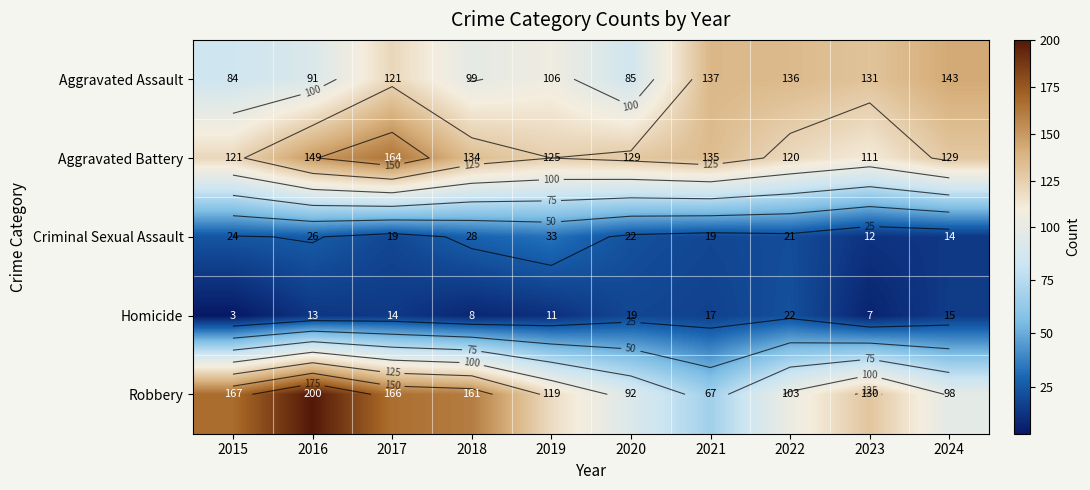

Is it true that Robbery equals 167 at 2015?

True